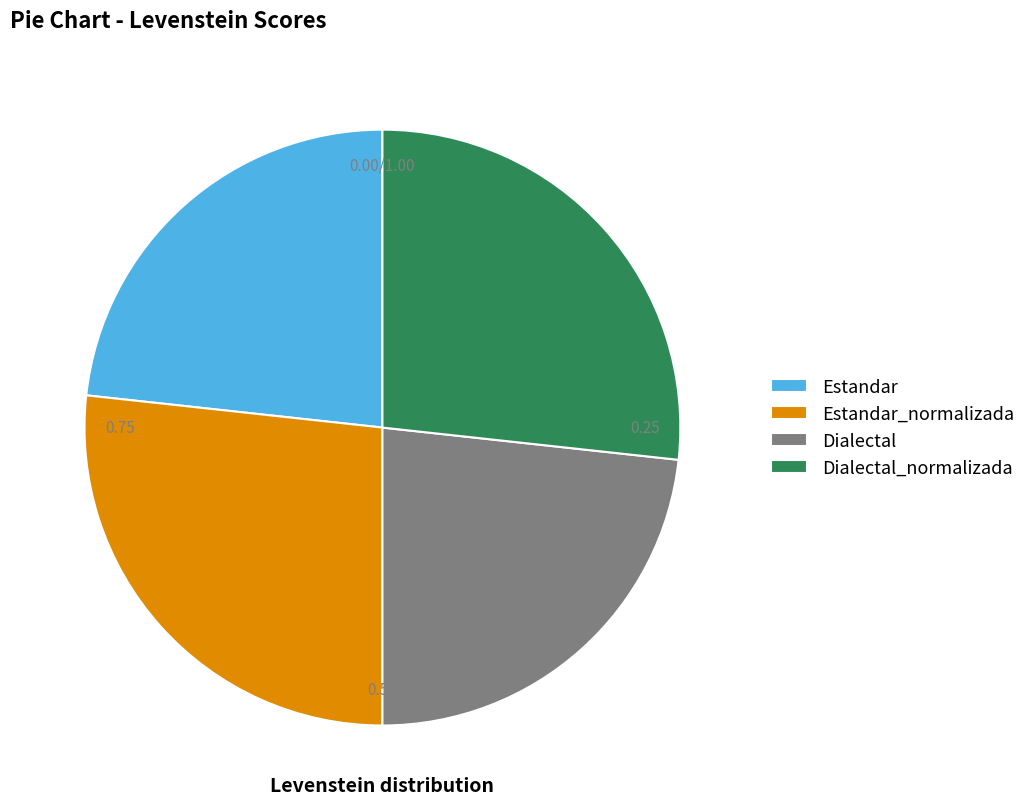

What is the smallest slice in the pie chart?

Estandar